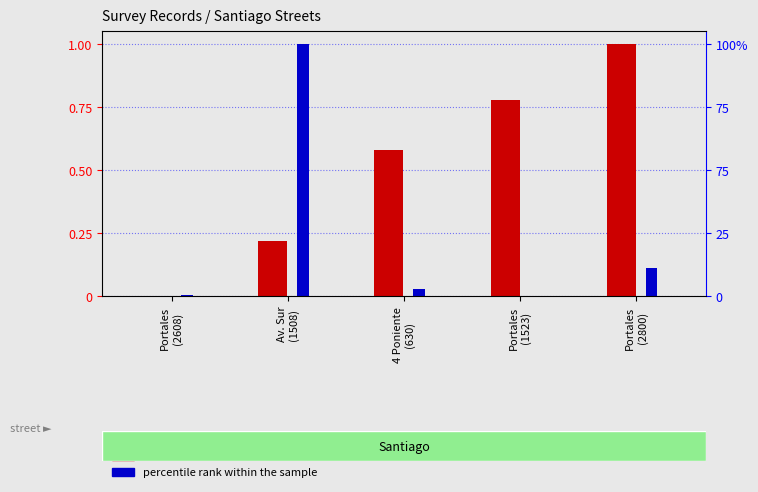

What is the average value of the percentile rank within the sample series?

0.2